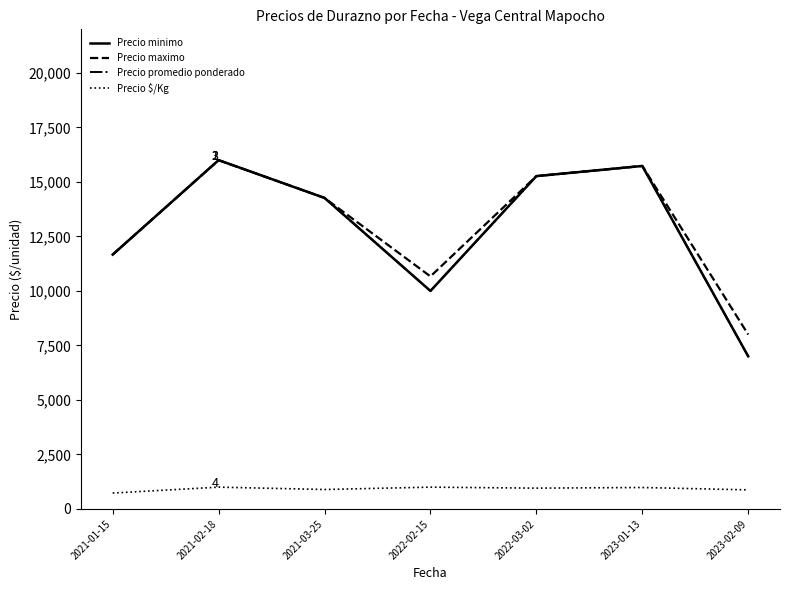

The value of Precio minimo at 2023-02-09 is 4252.1. True or false?

False